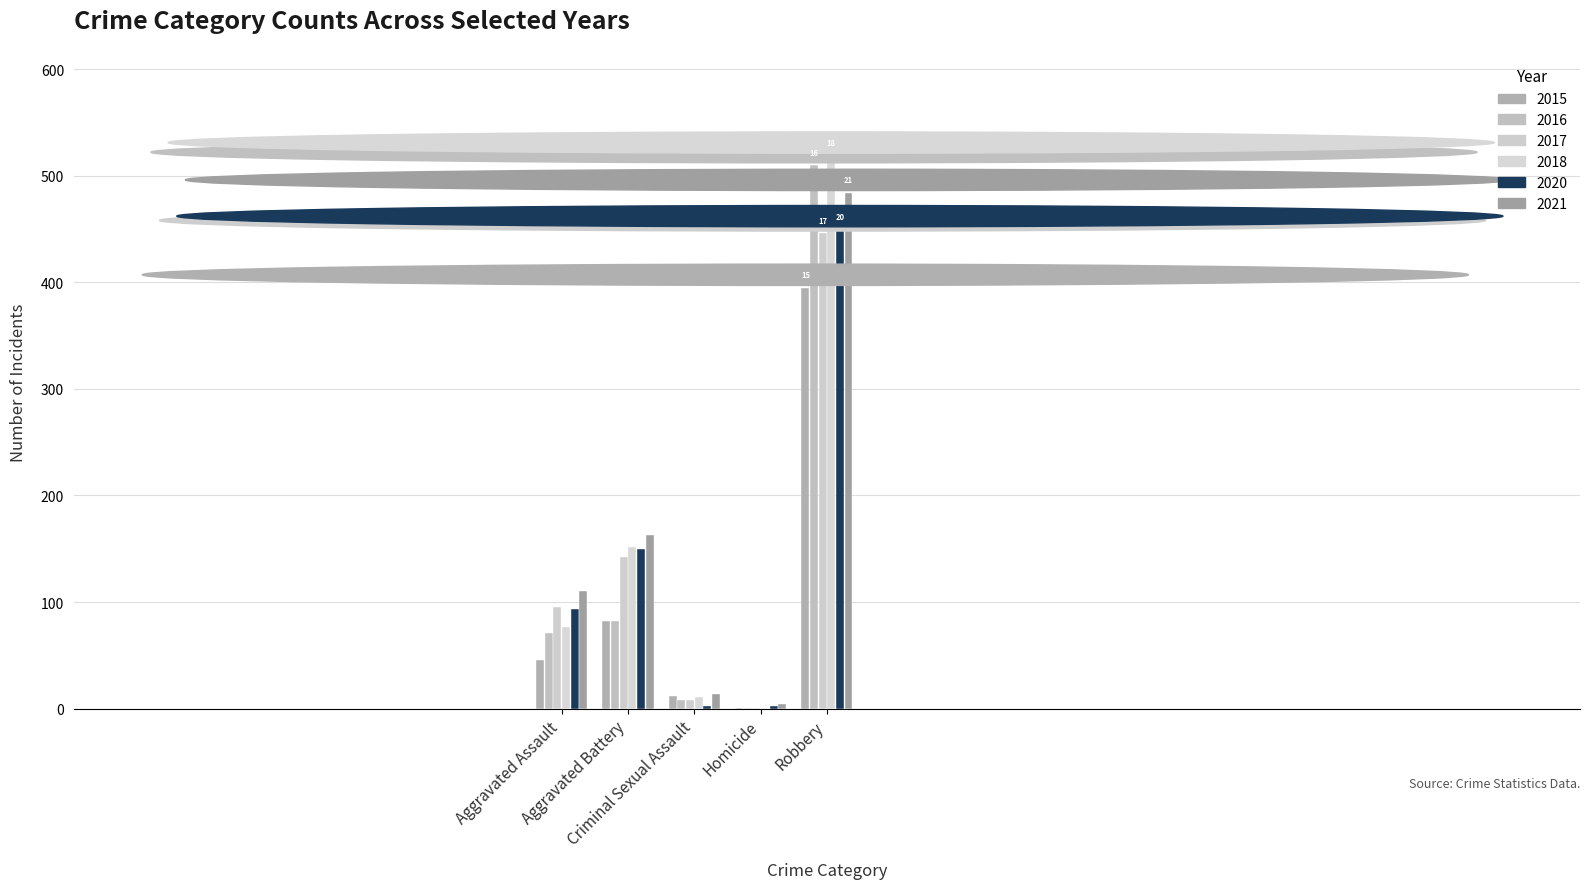

Reading left to right, list all the values displayed in this chart.

2015: 46	82	12	1	395
2016: 71	82	8	1	510
2017: 95	142	8	1	446
2018: 77	152	11	1	519
2020: 94	150	3	3	450
2021: 110	163	14	4	484